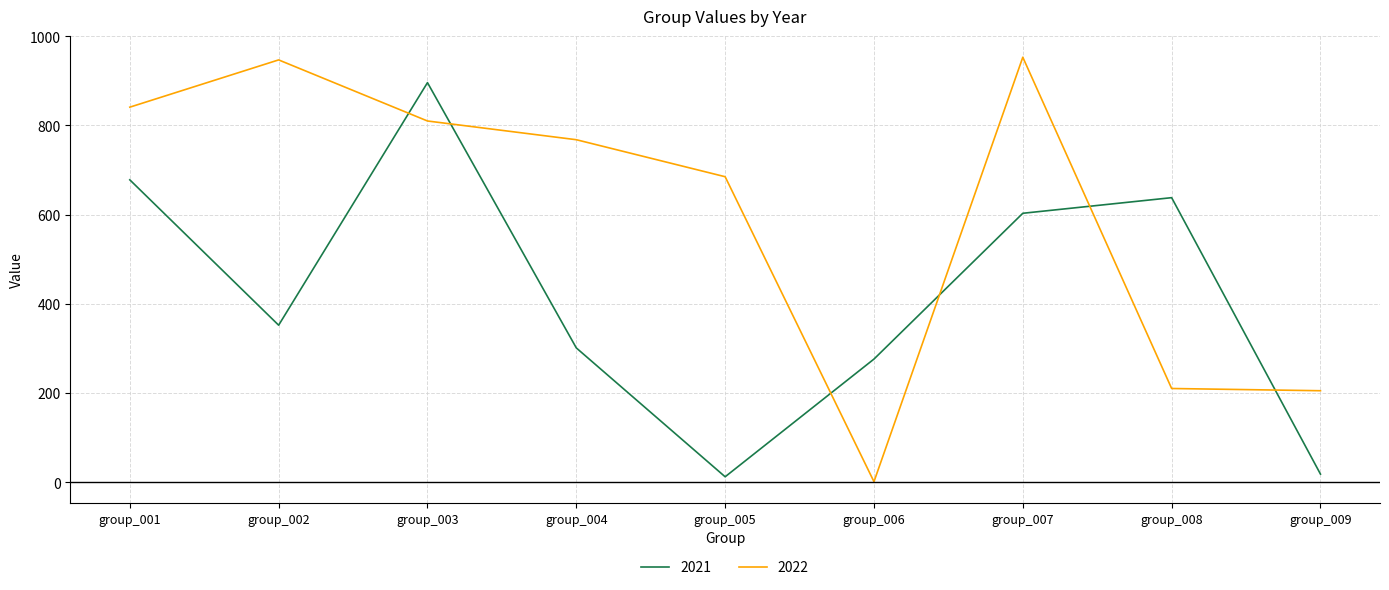

Reading left to right, transcribe all the data shown in this chart.

2021: 678	352	896	301	12	276	603	638	18
2022: 841	947	810	768	685	1	953	210	205